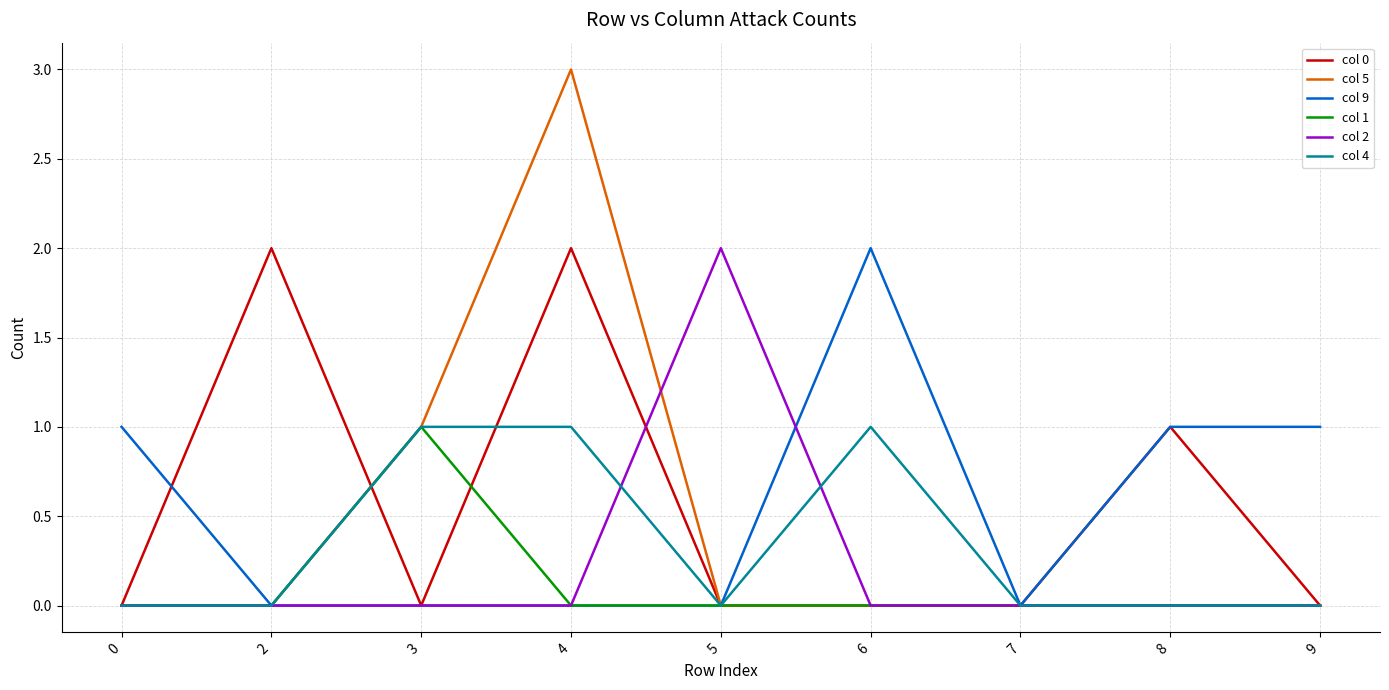

Count the col 2 values in the range 0 to 1.

8